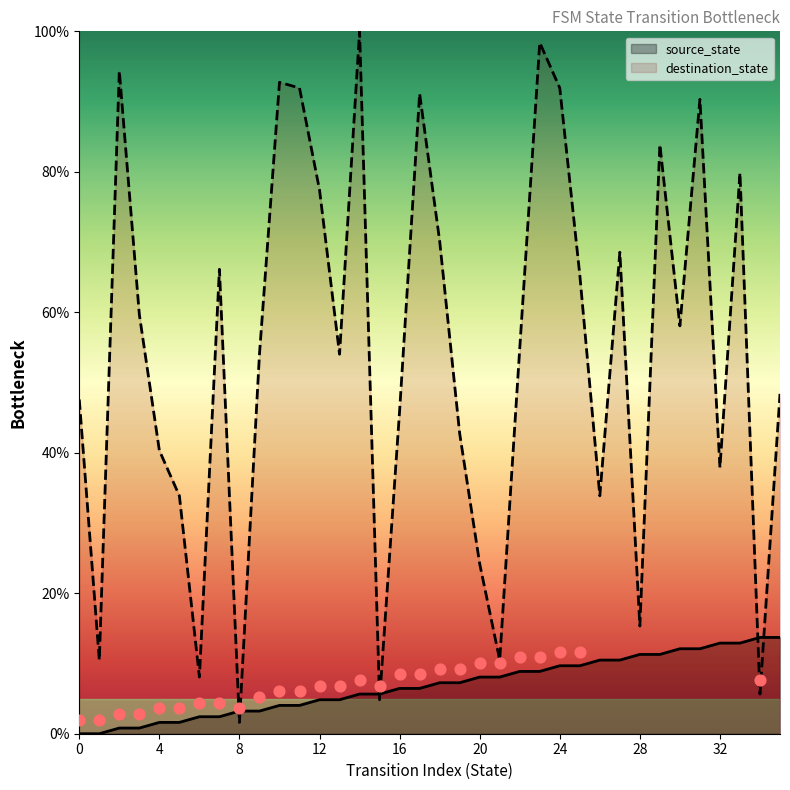

What are all the series names shown in the legend?

source_state, destination_state